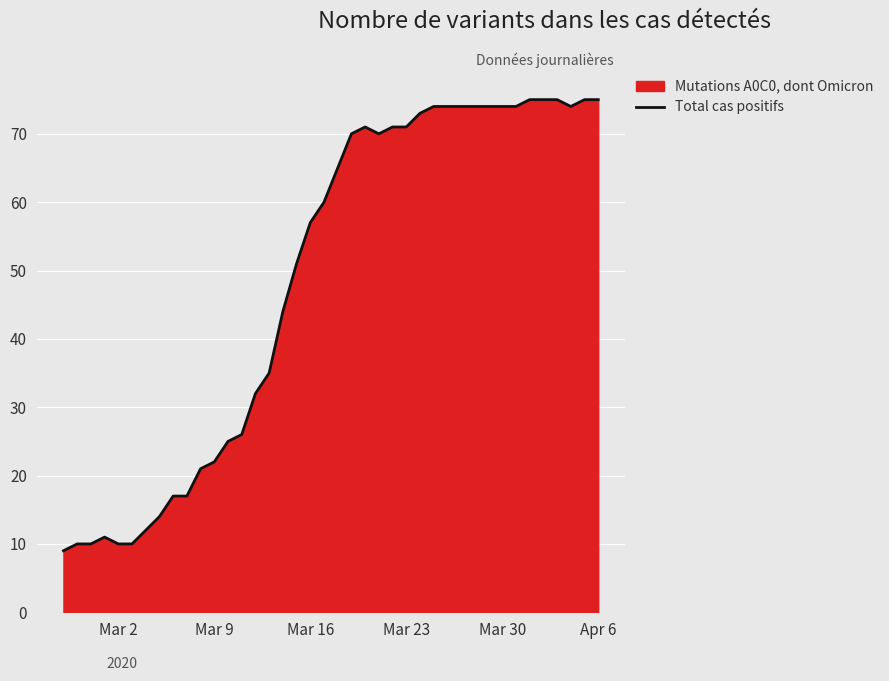

How many lines are shown in the chart?

1